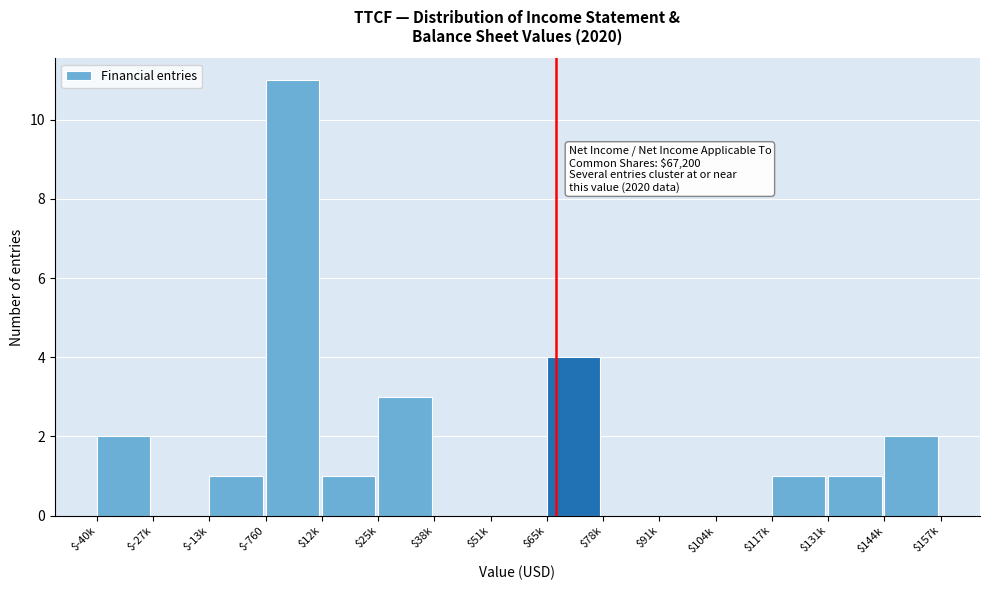

What is the greatest value displayed?

11